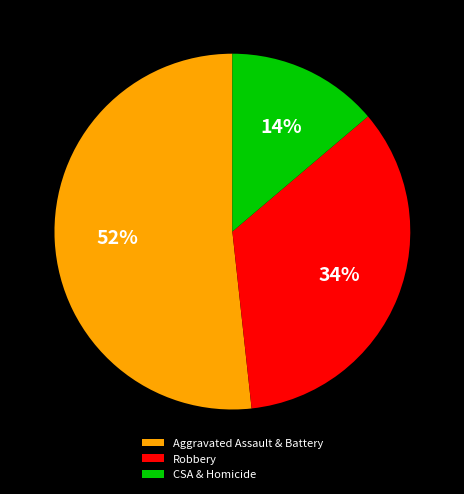

The Robbery slice represents 42% of the pie. True or false?

False